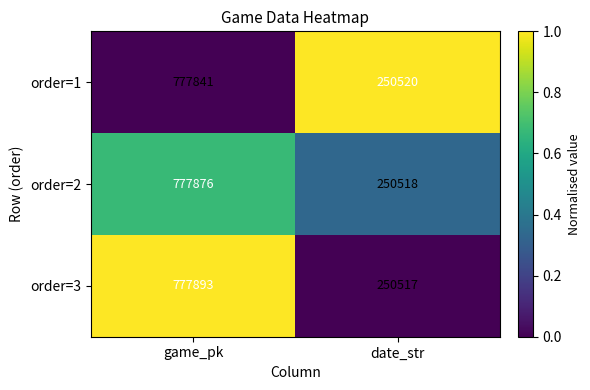

What is the spread (max minus min) of values at game_pk?

52